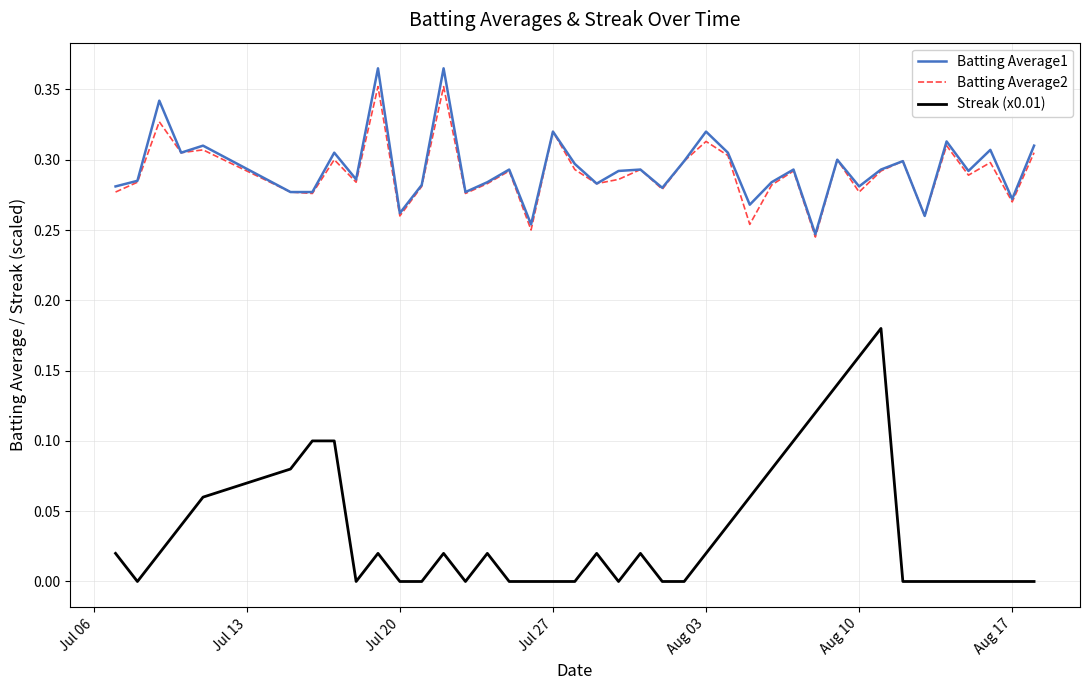

Count the number of categories in the chart.

40